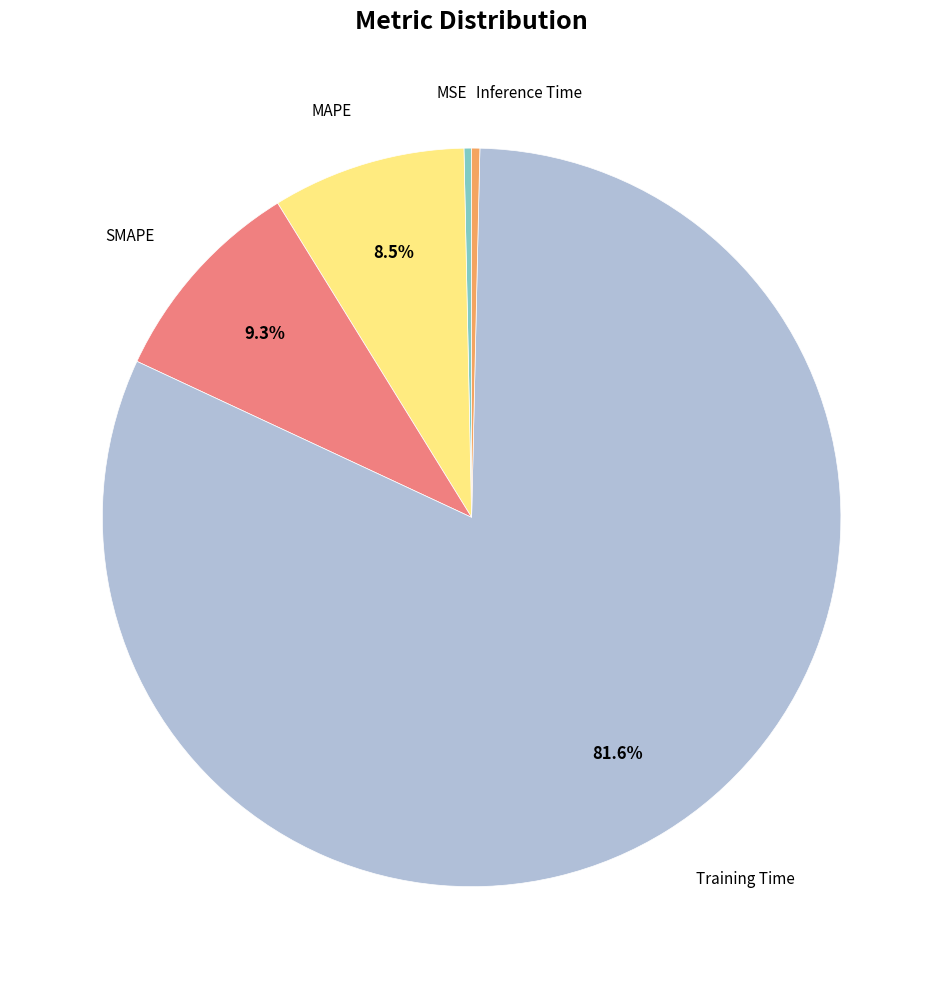

Does any single category account for the majority?

Yes